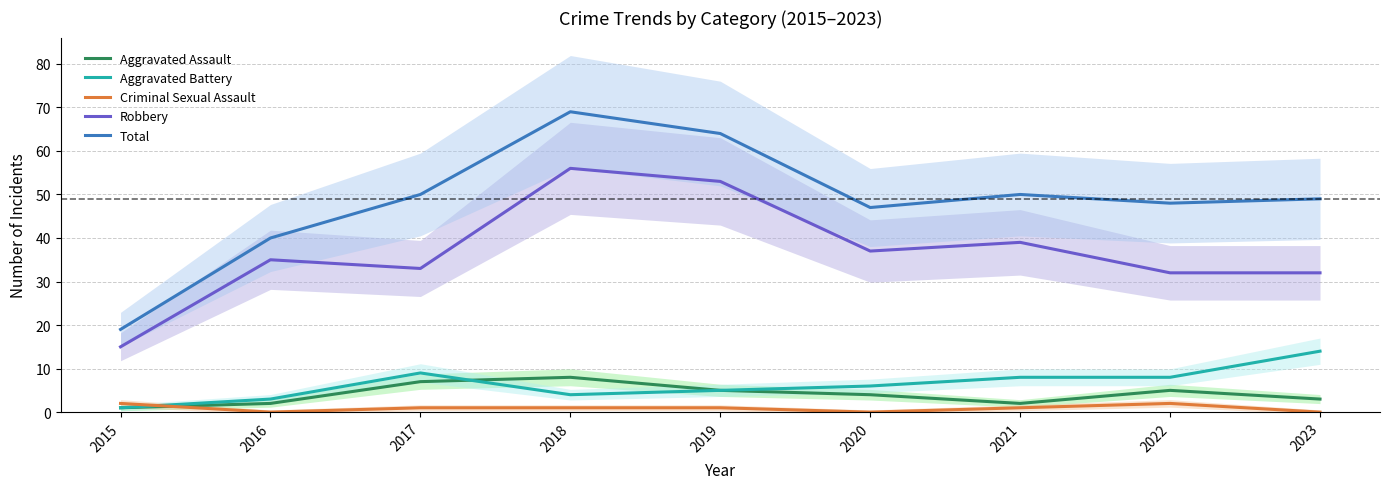

Where is Robbery nearest to the value 35?

2016